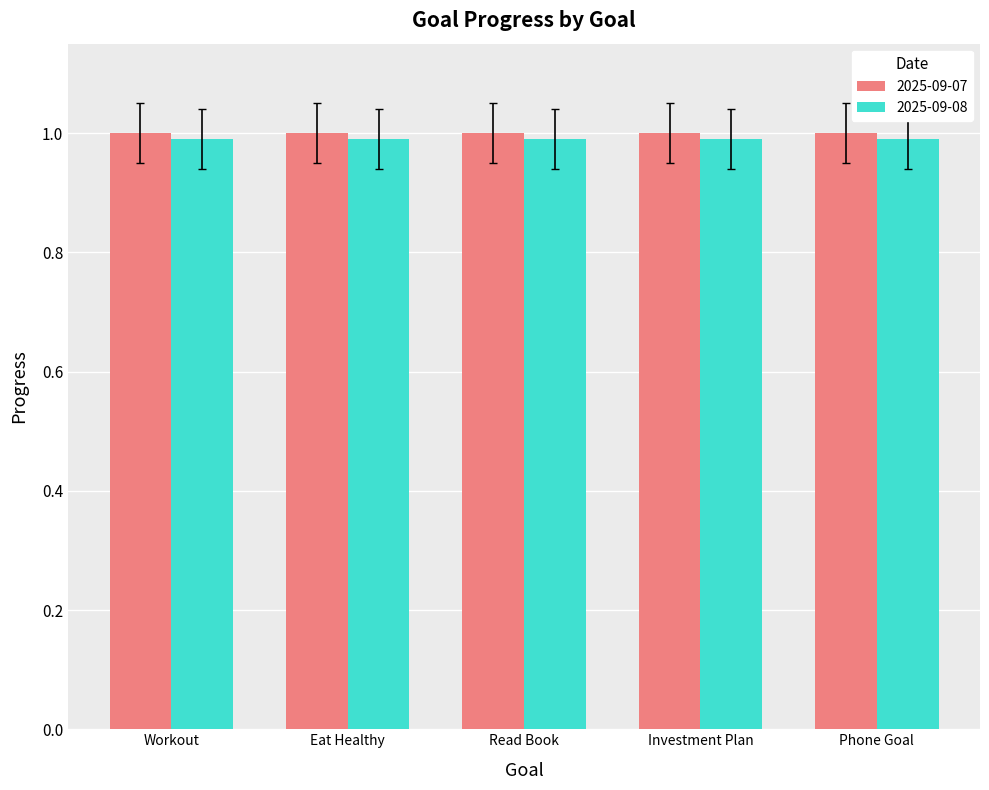

What is the highest value of the 2025-09-07 series?

1.0